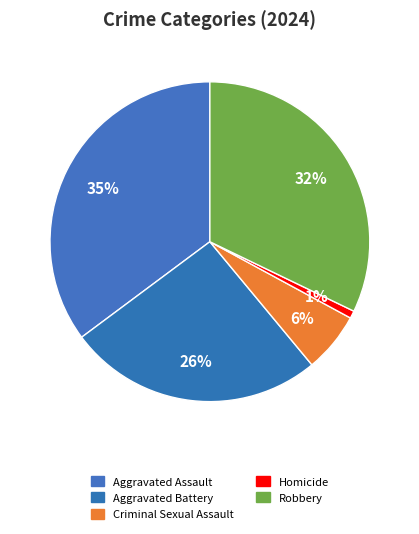

Is it true that Criminal Sexual Assault is 6% of the pie?

True